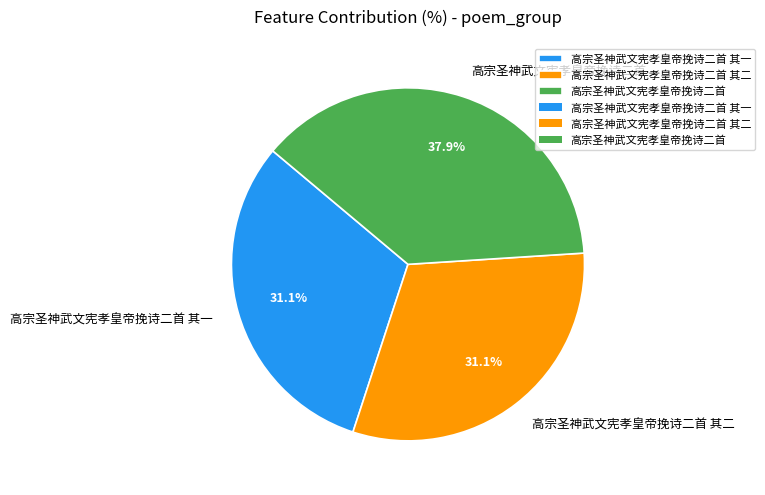

How many segments does this pie chart have?

3